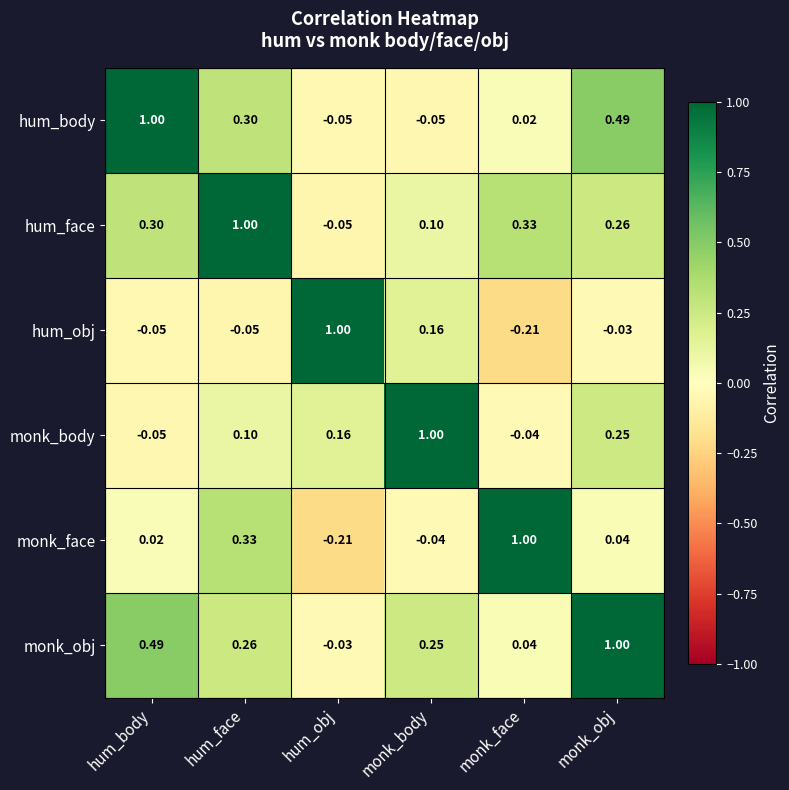

Which category has the lowest value in the hum_obj series?

monk_face